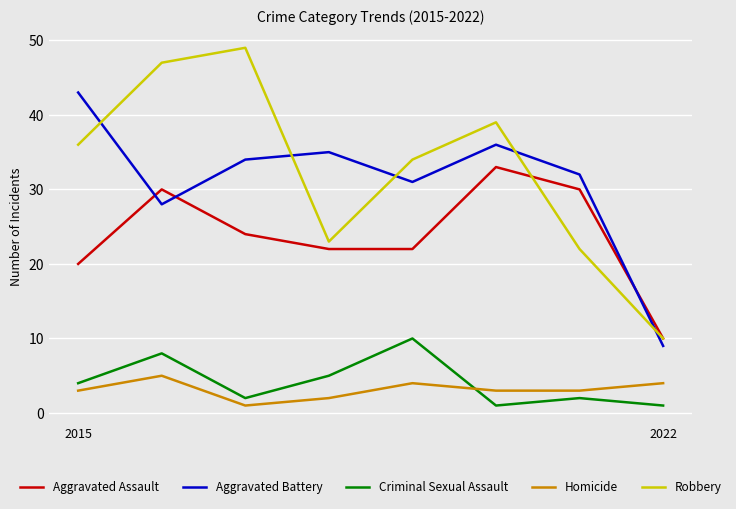

True or false: Aggravated Assault and Aggravated Battery intersect in this chart.

True